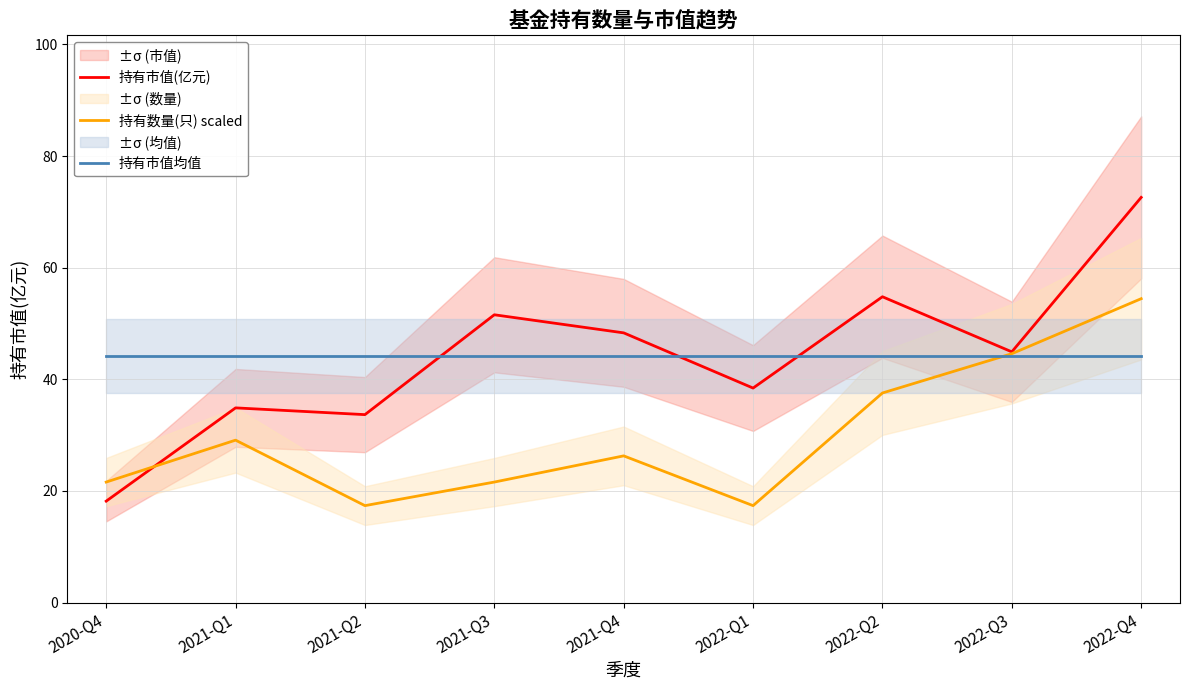

Reading left to right, list all the values displayed in this chart.

持有市值(亿元): 18.2	34.9	33.7	51.6	48.3	38.4	54.8	44.9	72.6
持有数量(只) scaled: 21.6	29.1	17.4	21.6	26.3	17.4	37.5	44.6	54.4
持有市值均值: 44.1	44.1	44.1	44.1	44.1	44.1	44.1	44.1	44.1